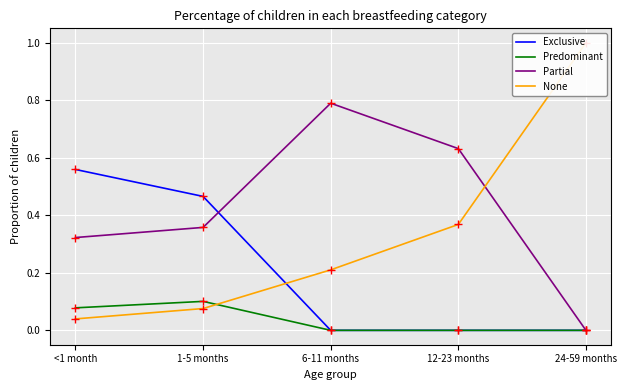

How many positive values does the Predominant series have?

2